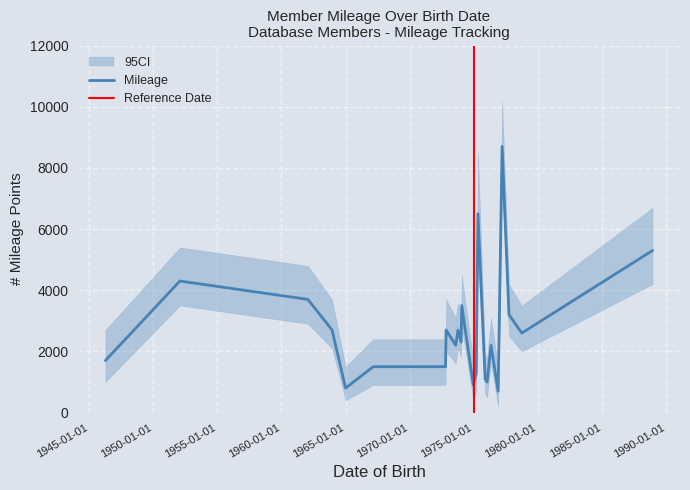

What is the maximum value shown in the chart?

8700